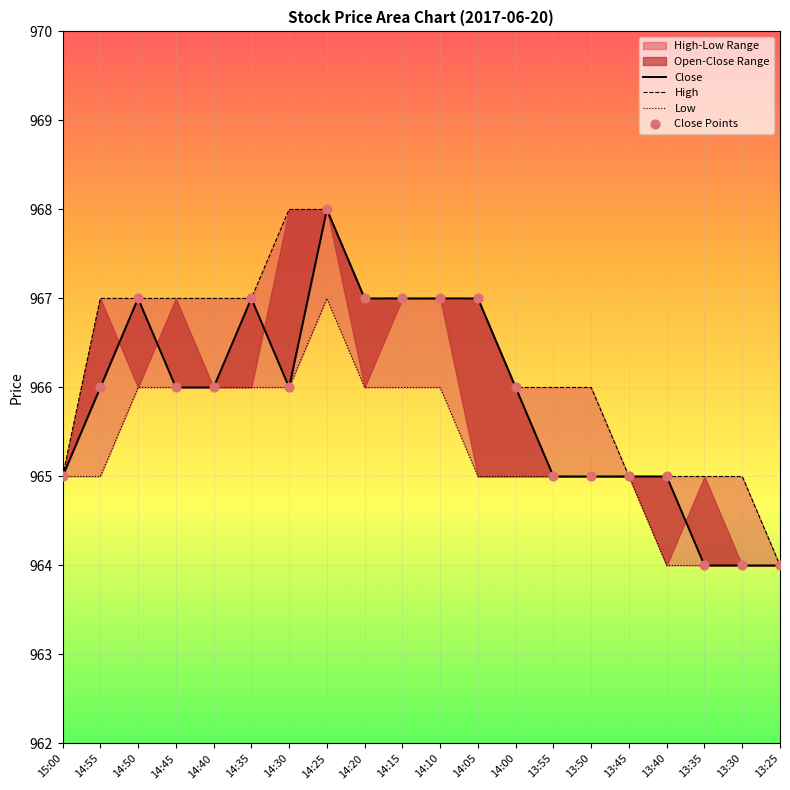

At which category is the sum across all series the highest?

14:25